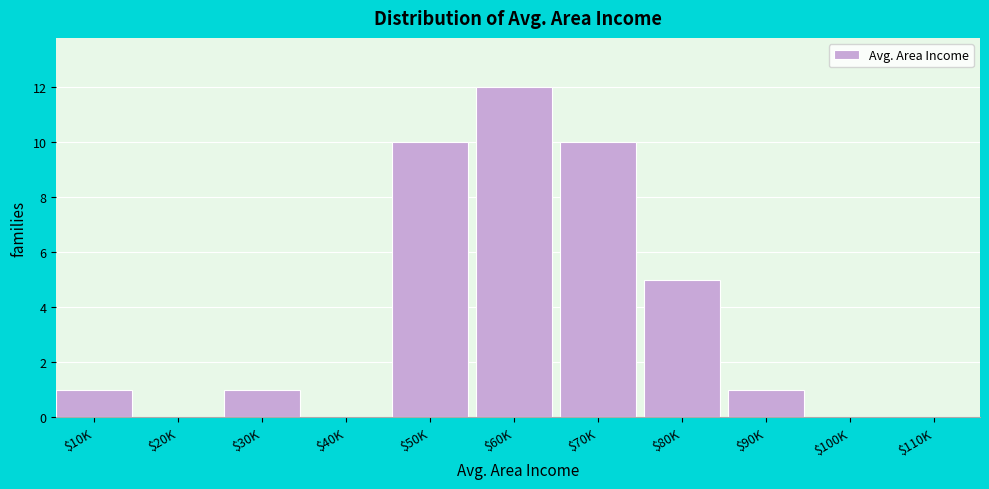

What is the maximum value shown in the chart?

12